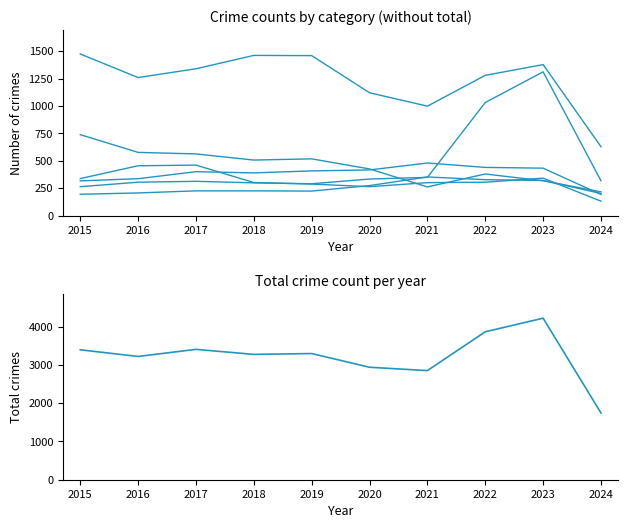

True or false: Aggravated Assault and Theft cross at least once.

False